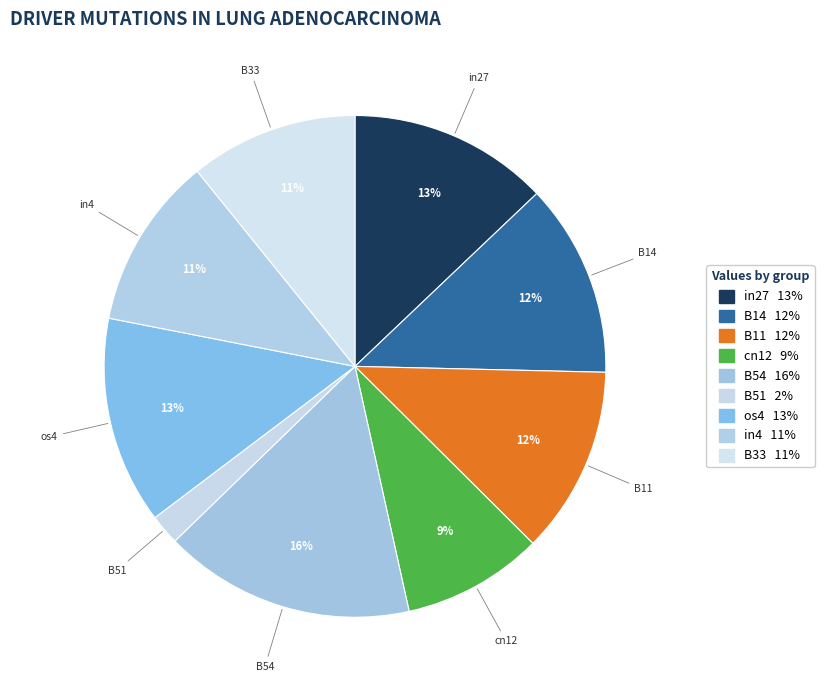

Combined, do B11 and in27 account for over 50%?

No